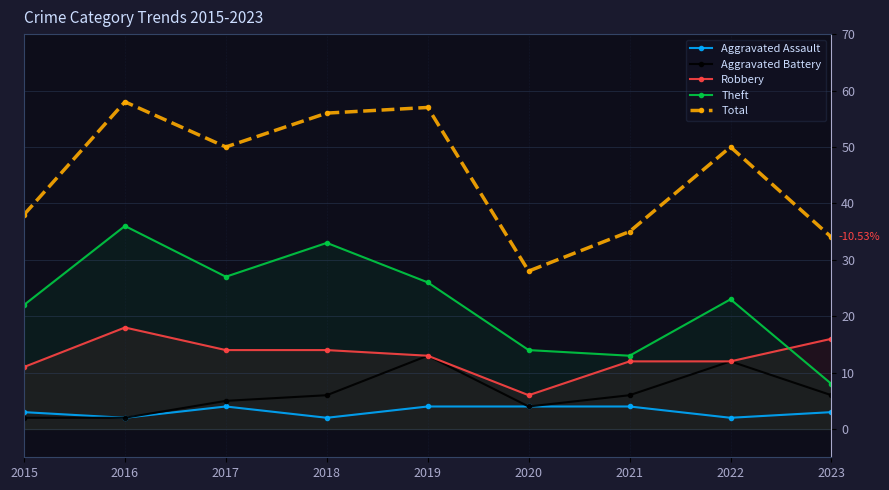

List the series in order of their peak value, highest first.

Total, Theft, Robbery, Aggravated Battery, Aggravated Assault